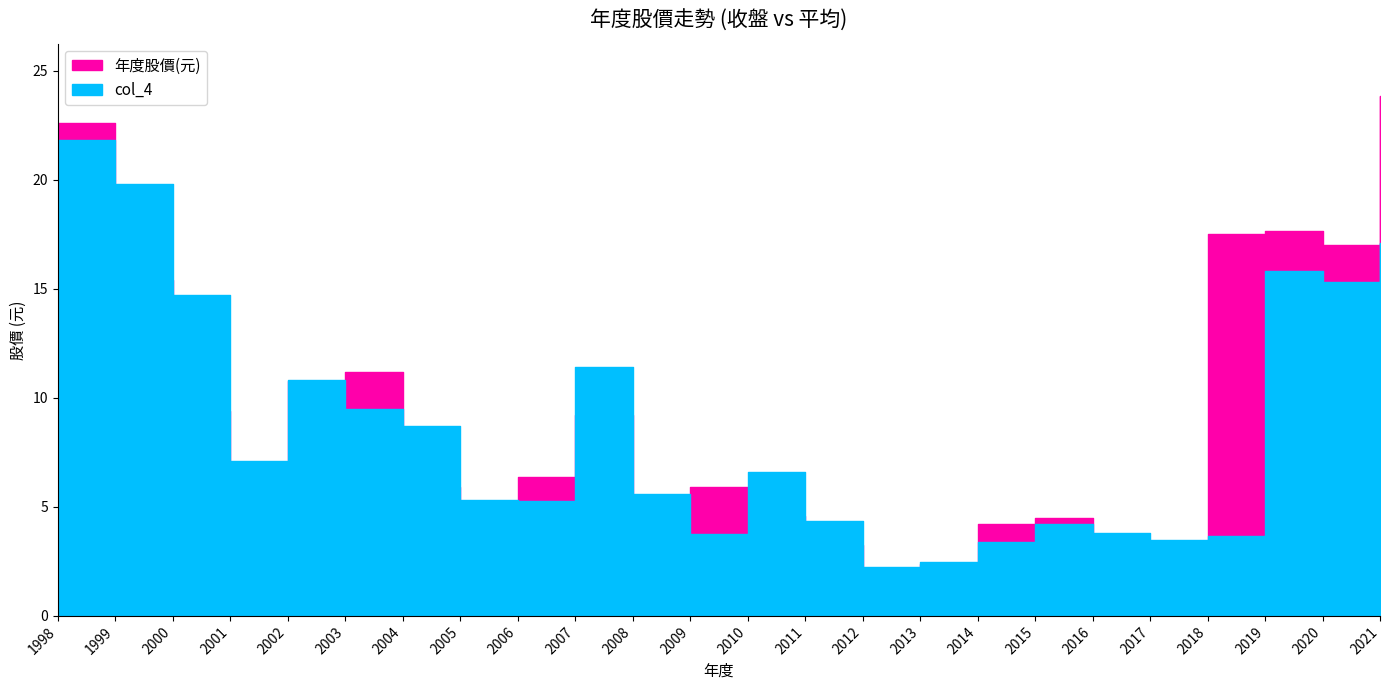

Which series changed the most between 2009 and 2018?

年度股價(元)